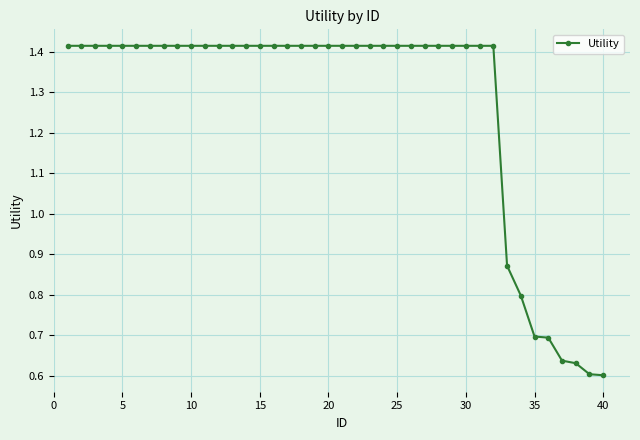

How many values are between 1 and 2?

32